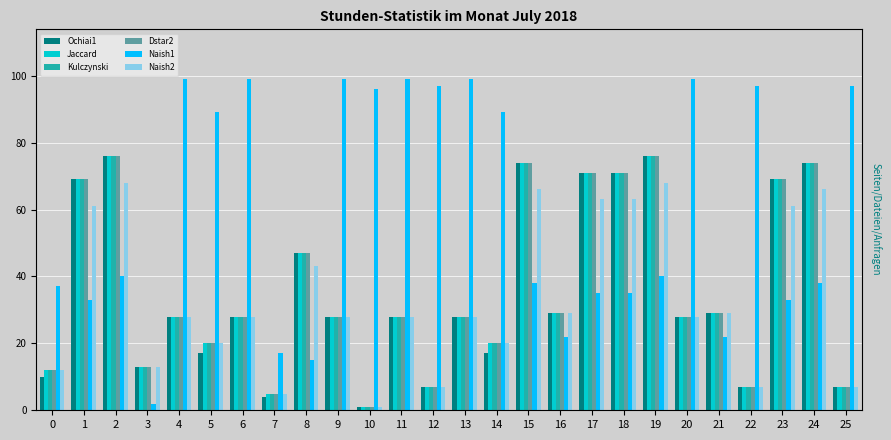

Which series has the largest range (max minus min)?

Naish1